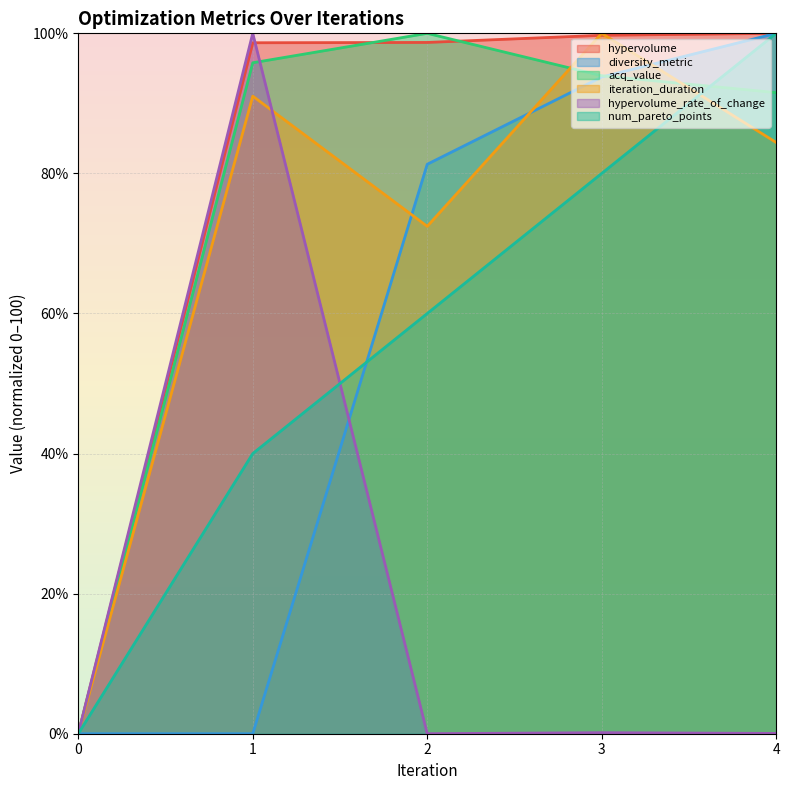

What are all the series names shown in the legend?

hypervolume, diversity_metric, acq_value, iteration_duration, hypervolume_rate_of_change, num_pareto_points